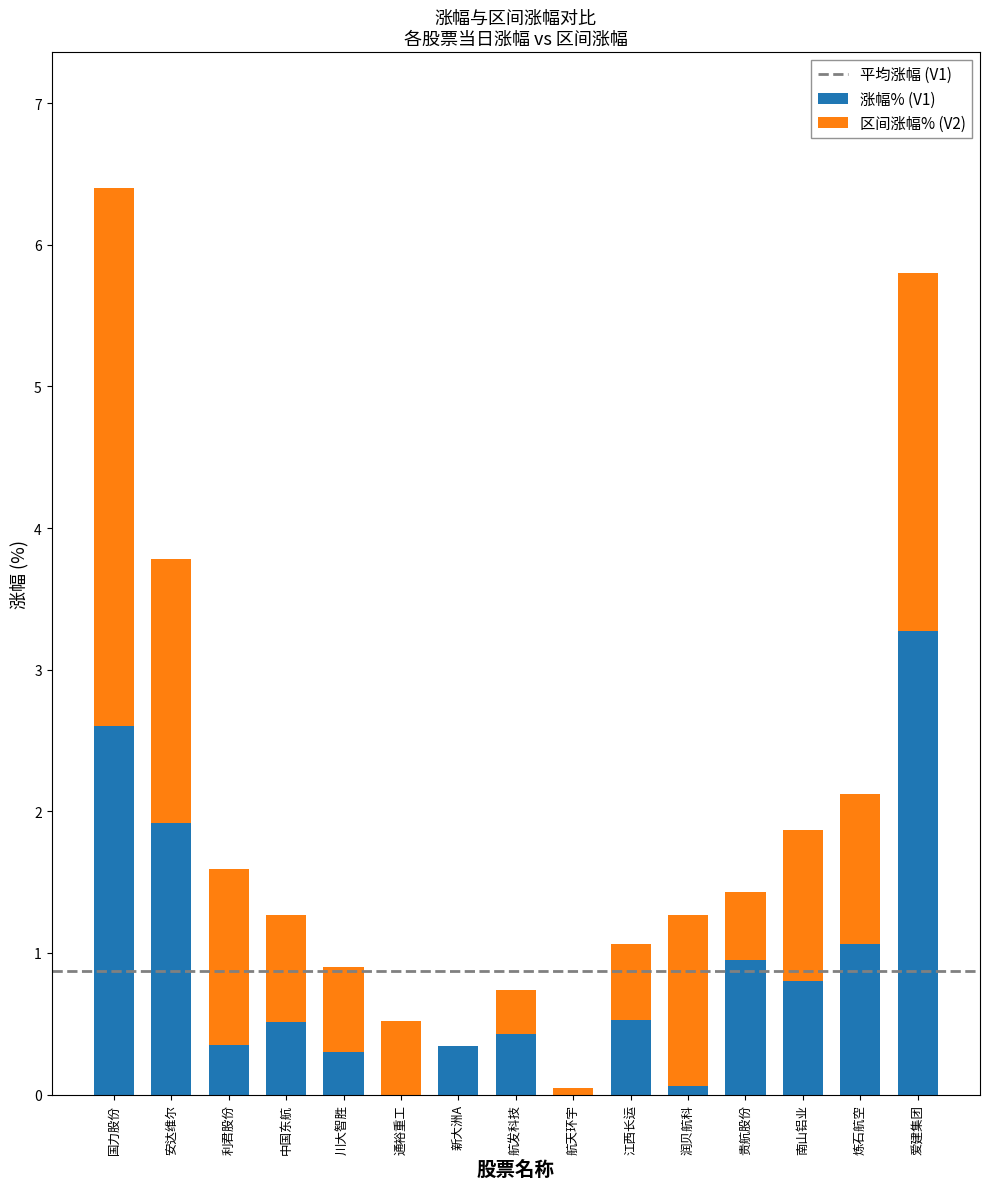

At which category is the sum across all series the highest?

国力股份